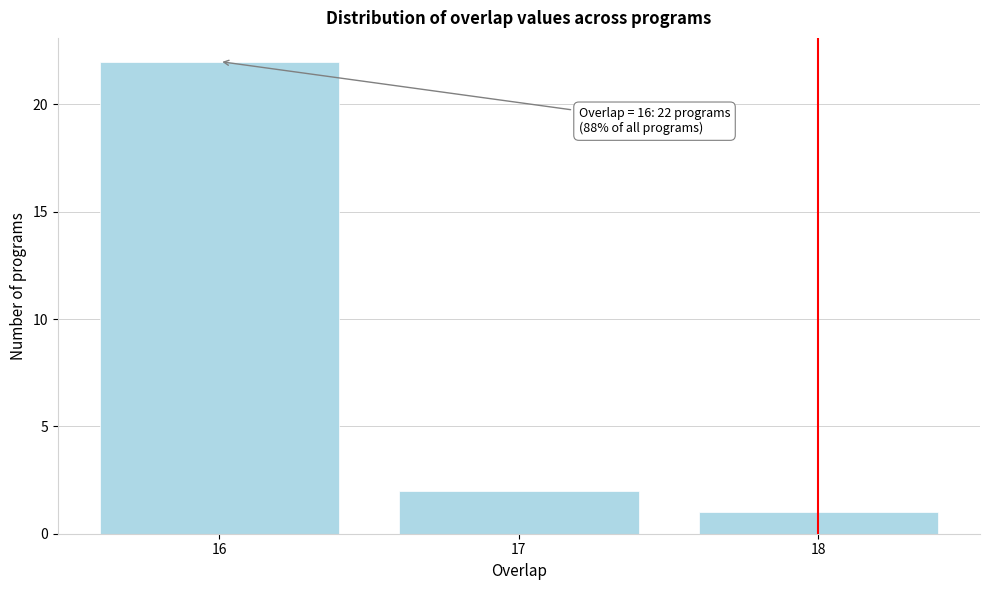

Which range on the x-axis has the tallest bar?

15.5 to 16.5